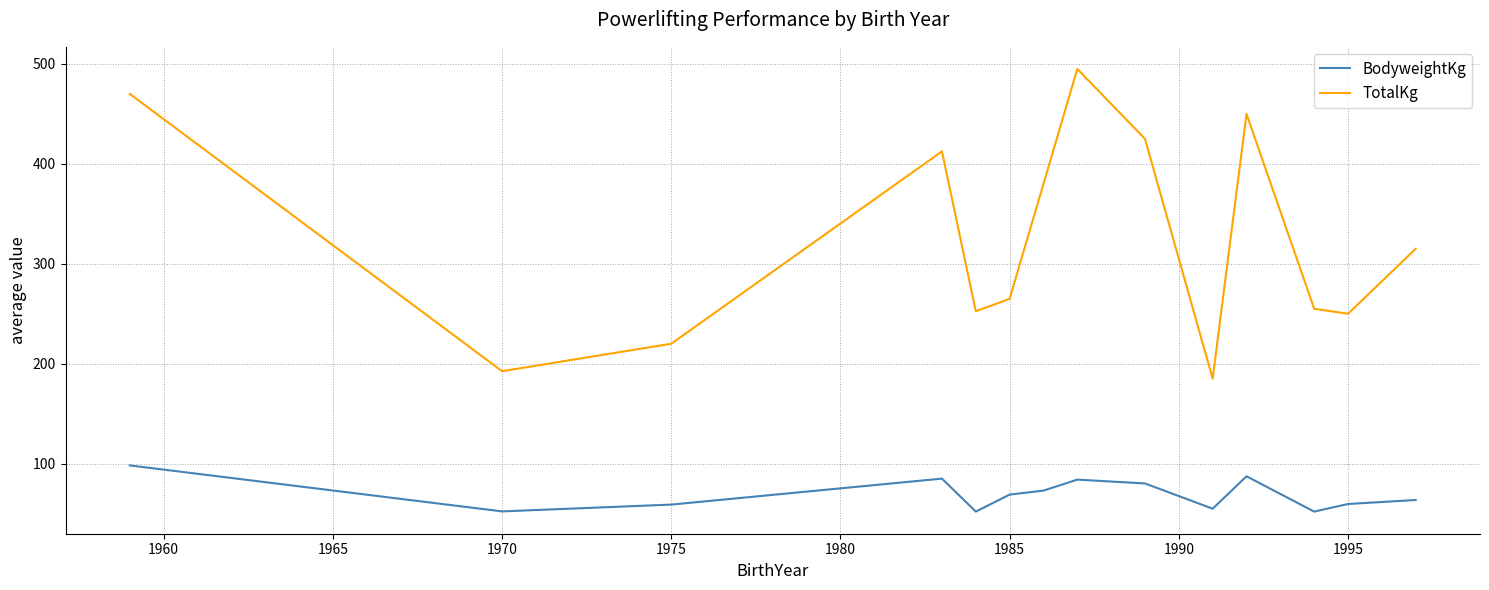

Rank the series by their maximum value, from lowest to highest.

BodyweightKg, TotalKg